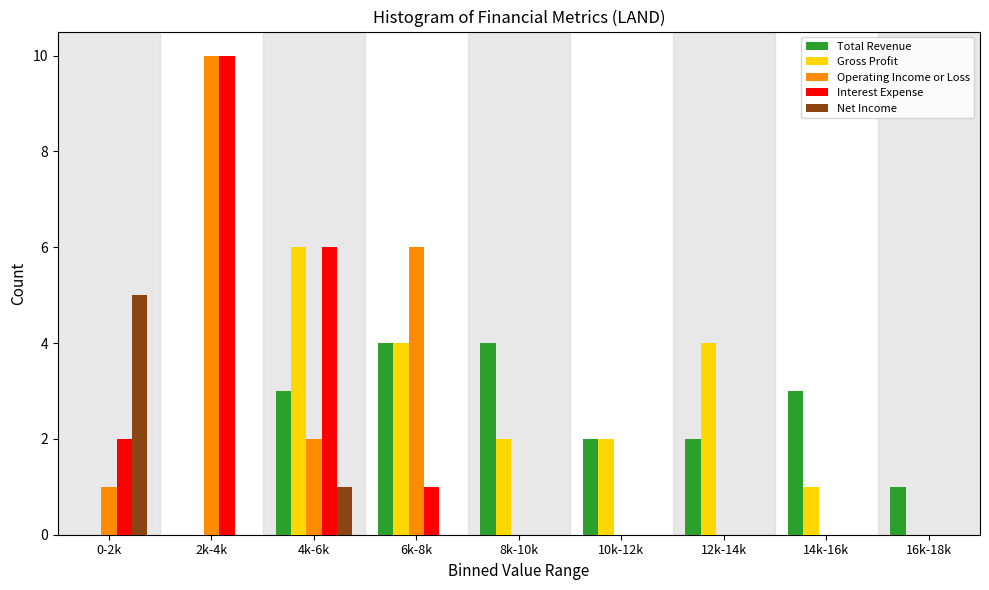

What is the maximum value for Total Revenue?

4